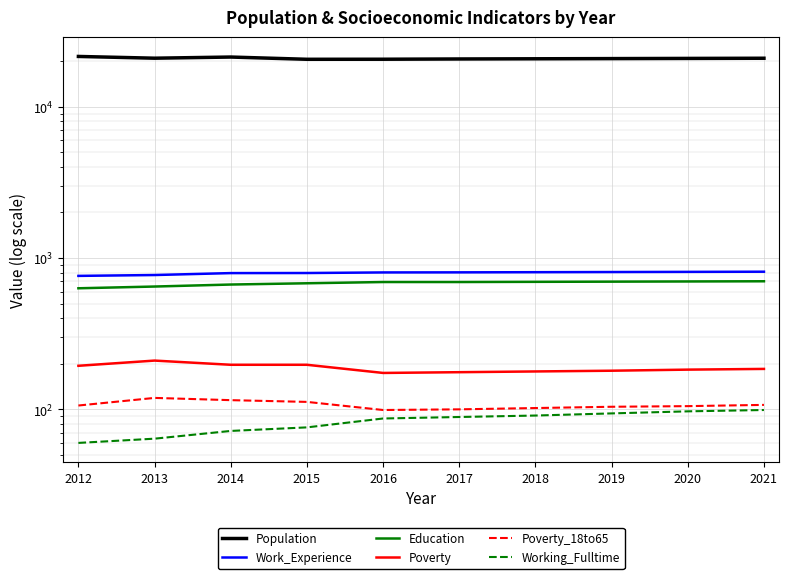

What is the difference between the Work_Experience values at 2021 and 2017?

8